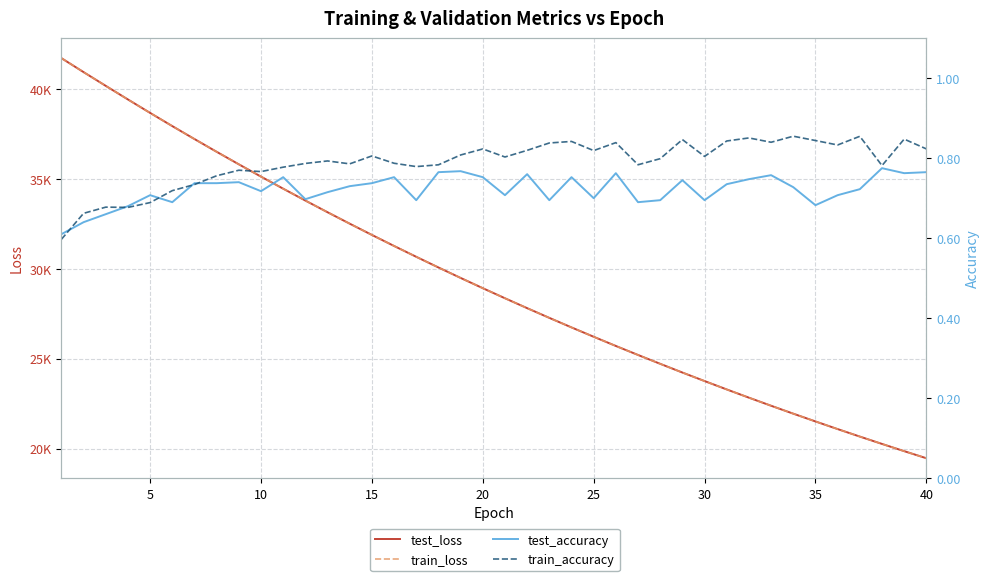

What is the value of the train_loss point at the 40th from the left?

19461.8